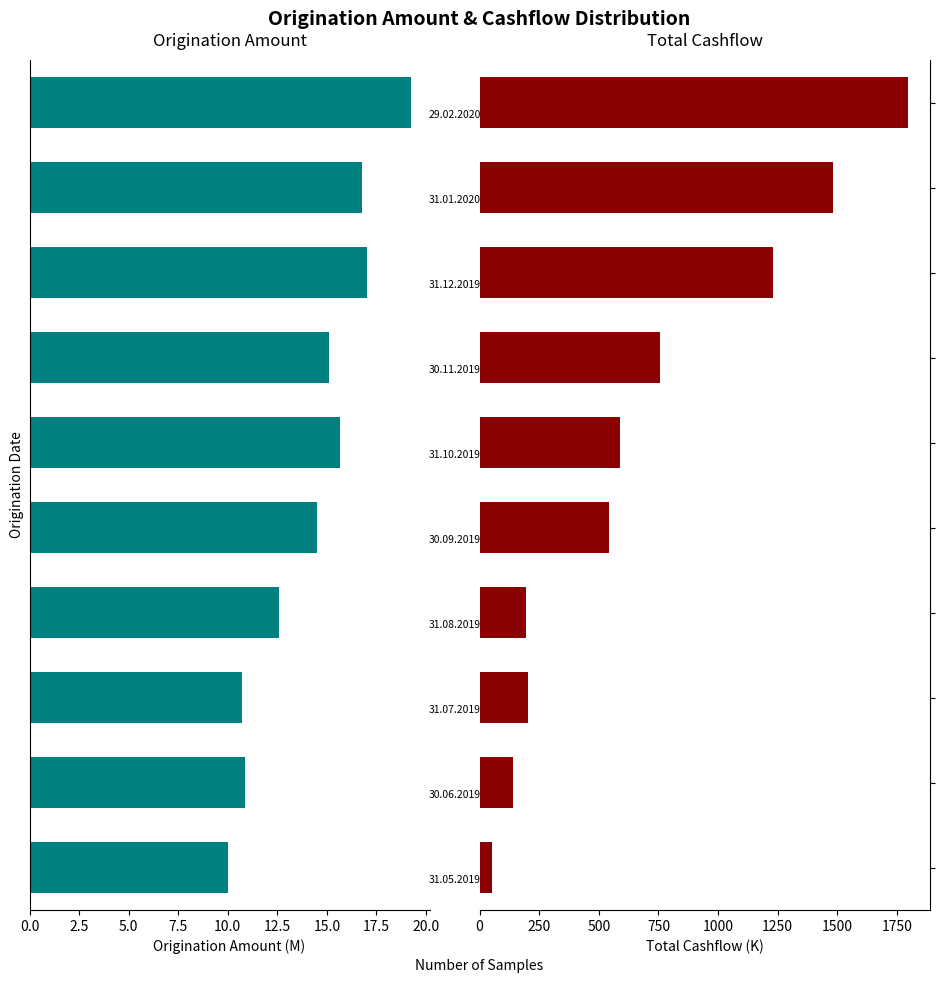

The value of Cashflow (sum) at 7.5 is 193.8. True or false?

True